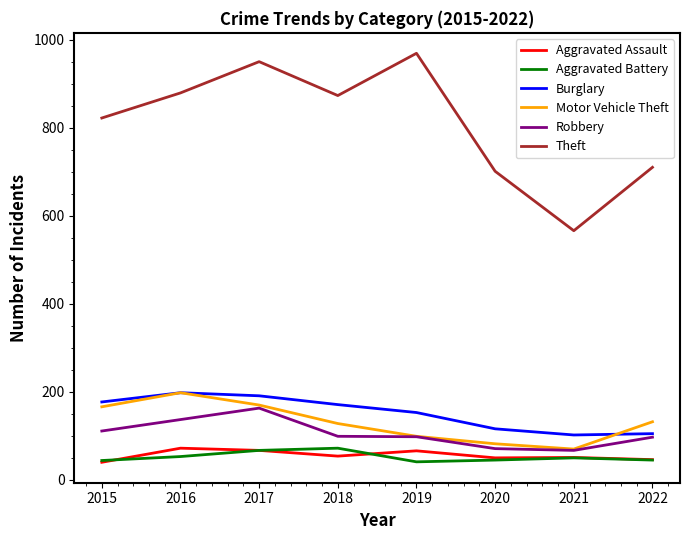

What is the highest value of the Aggravated Assault series?

72